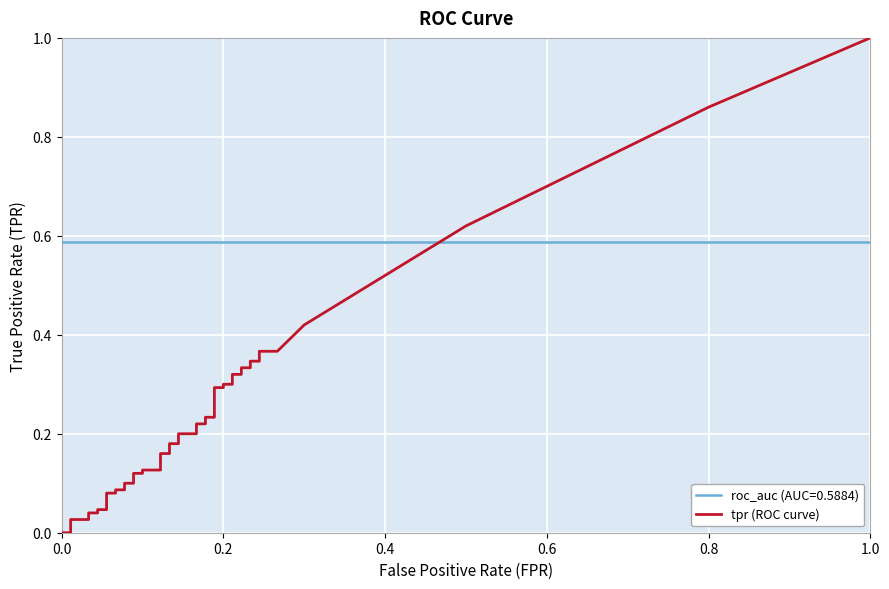

Which series changed the most between 3 and 10?

tpr